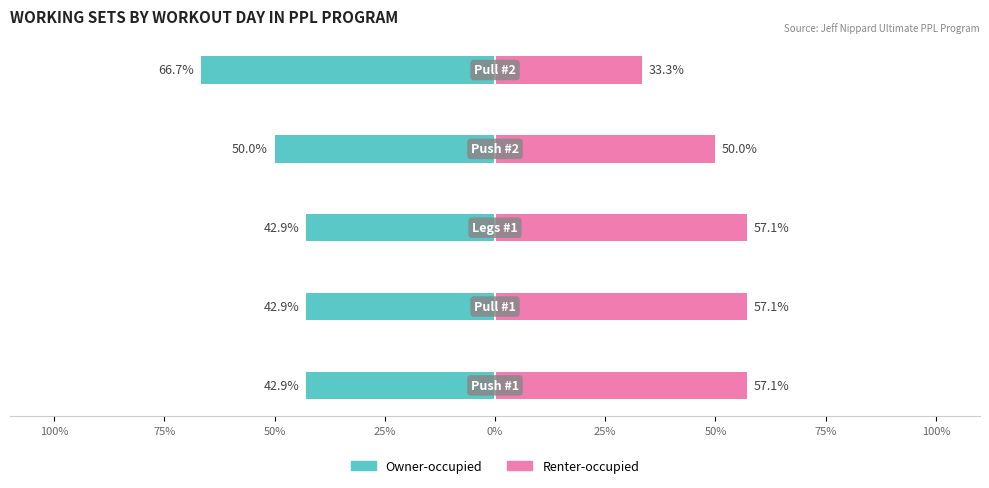

What is the minimum value shown in the chart?

-66.7